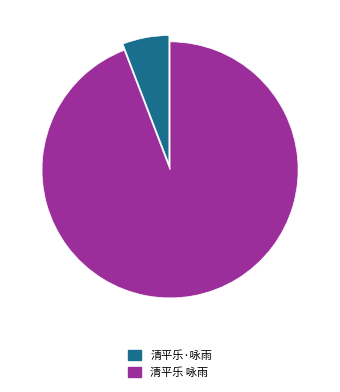

The 清平乐·咏雨 slice represents 16% of the pie. True or false?

False